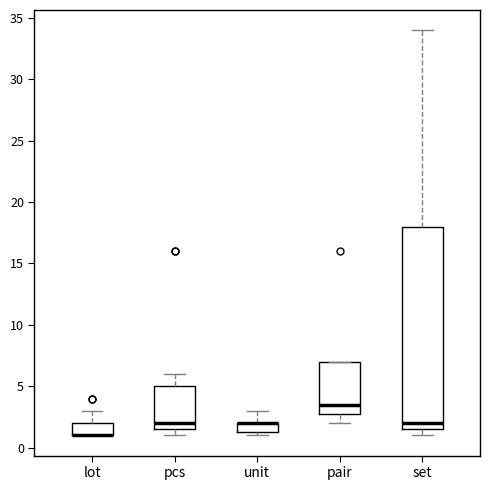

Comparing the boxes themselves (not the whiskers), which one is the tallest?

set